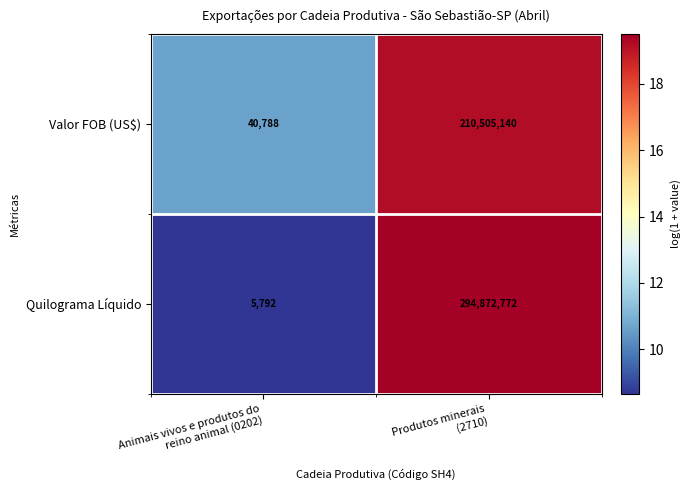

List the series in order of their peak value, lowest first.

Valor FOB (US$), Quilograma Líquido